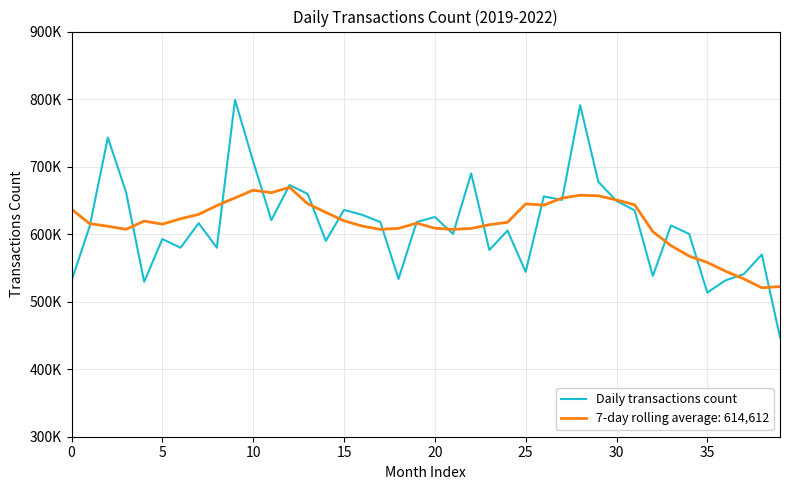

Does the chart have visible grid lines?

Yes